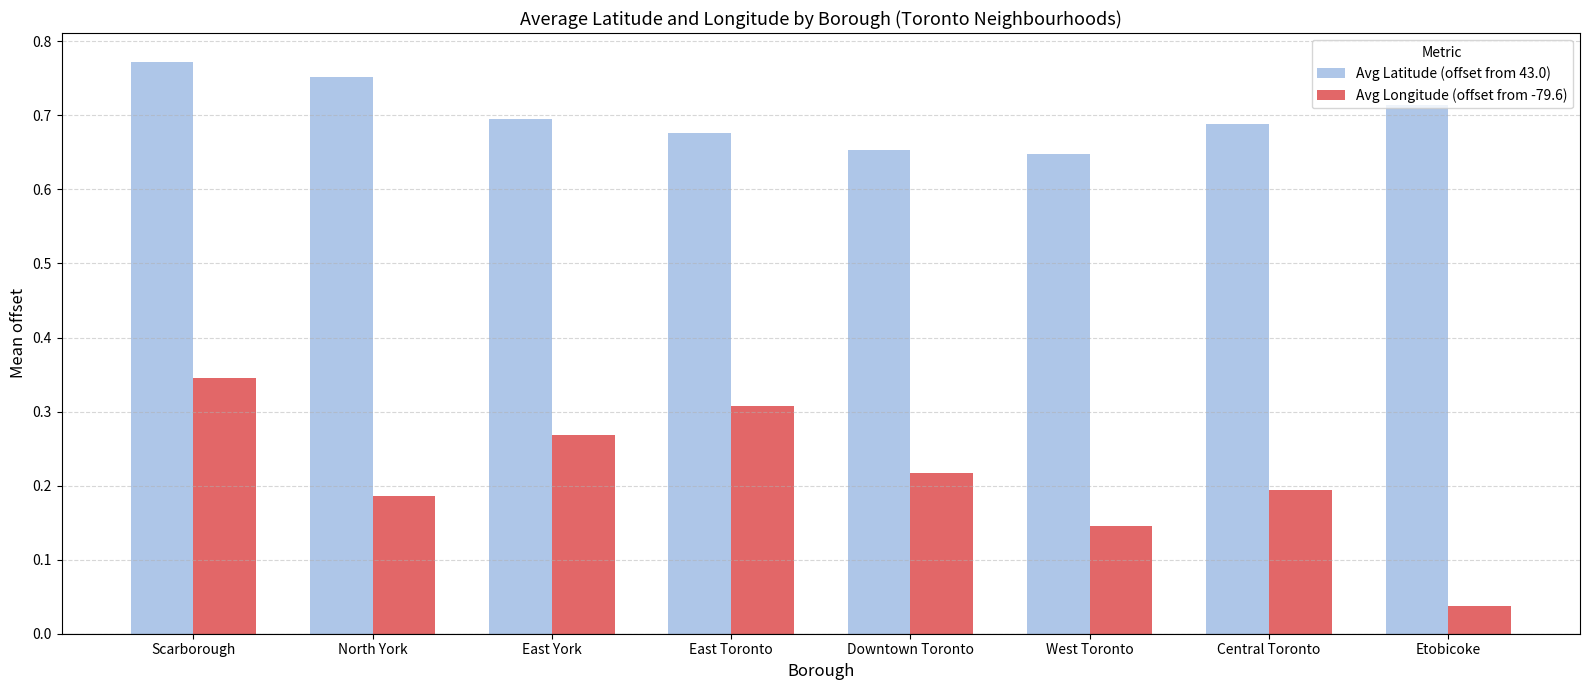

What position from the right is Scarborough?

8